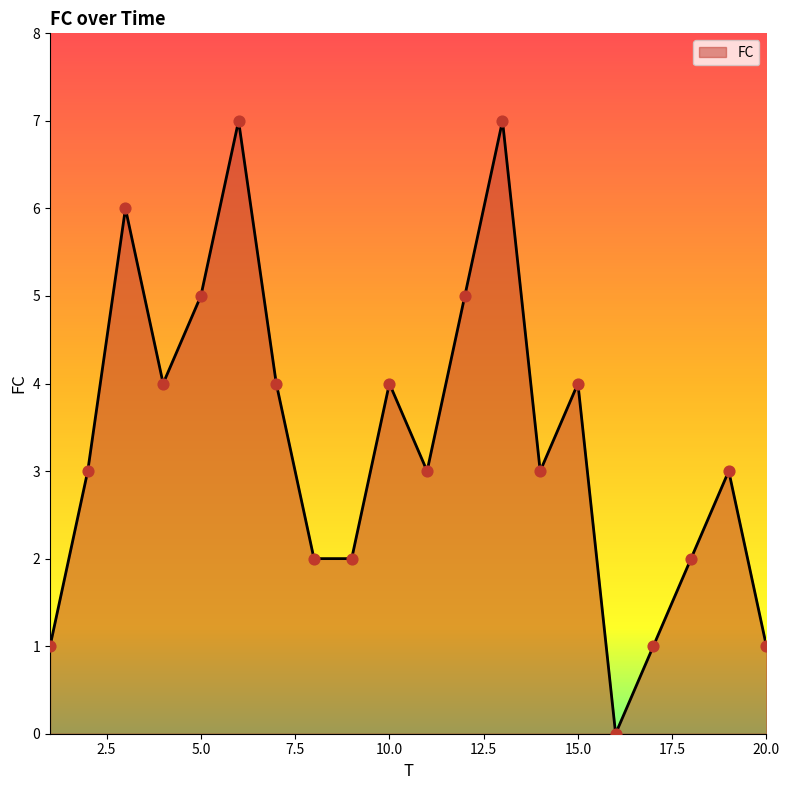

What is the maximum value shown in the chart?

7